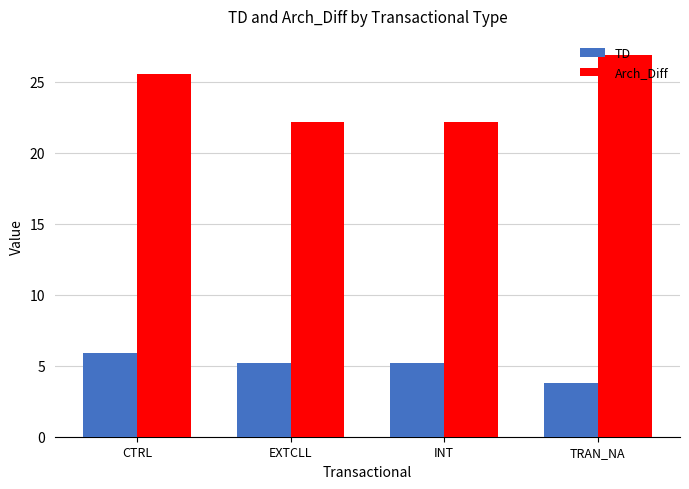

What is the minimum value for TD?

3.8